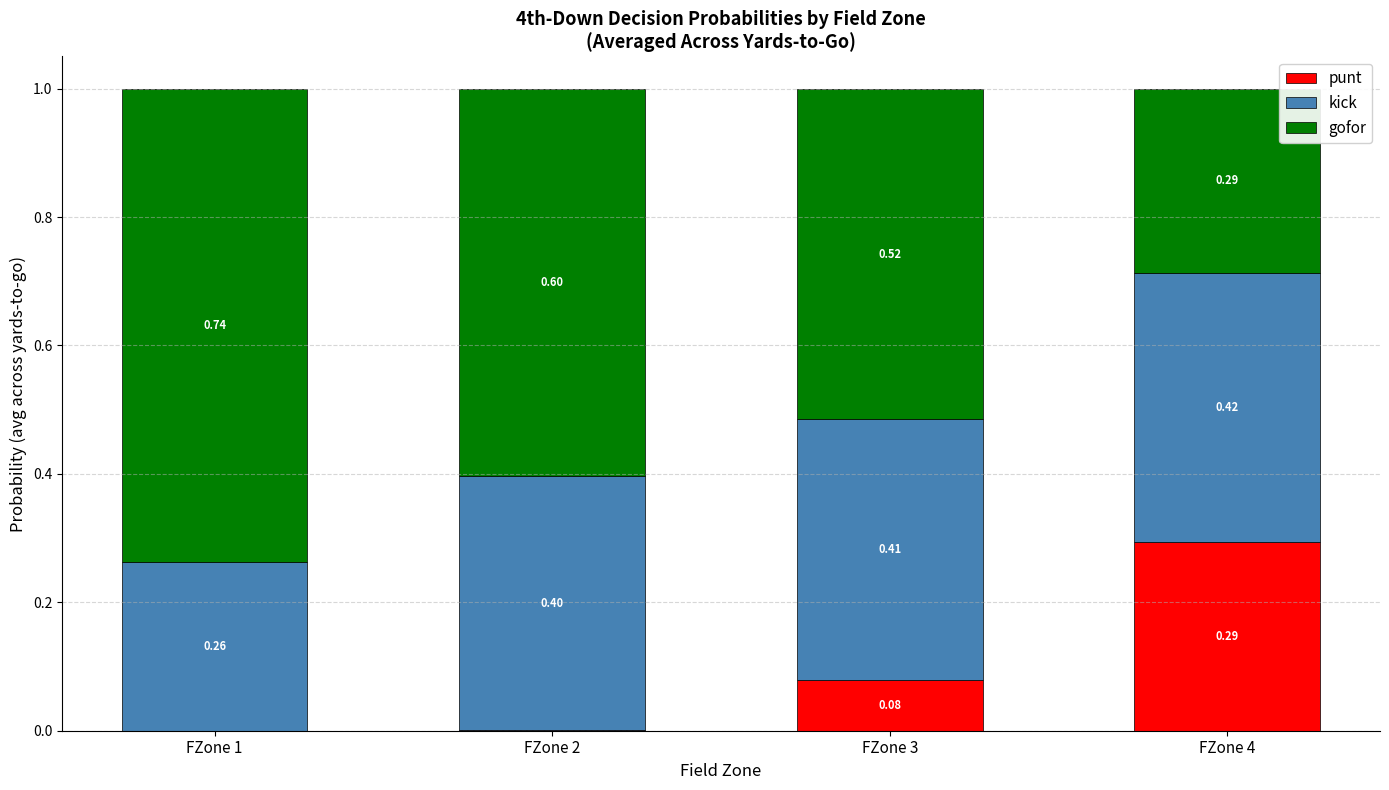

What is the total value across all series at FZone 2?

1.0